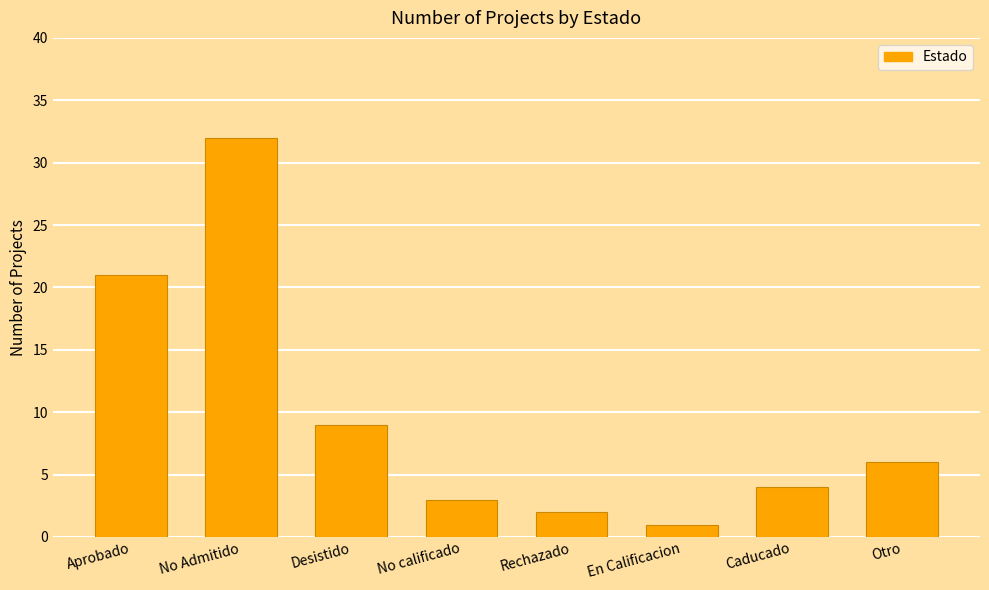

List the labels in order of value, largest first.

No Admitido, Aprobado, Desistido, Otro, Caducado, No calificado, Rechazado, En Calificacion